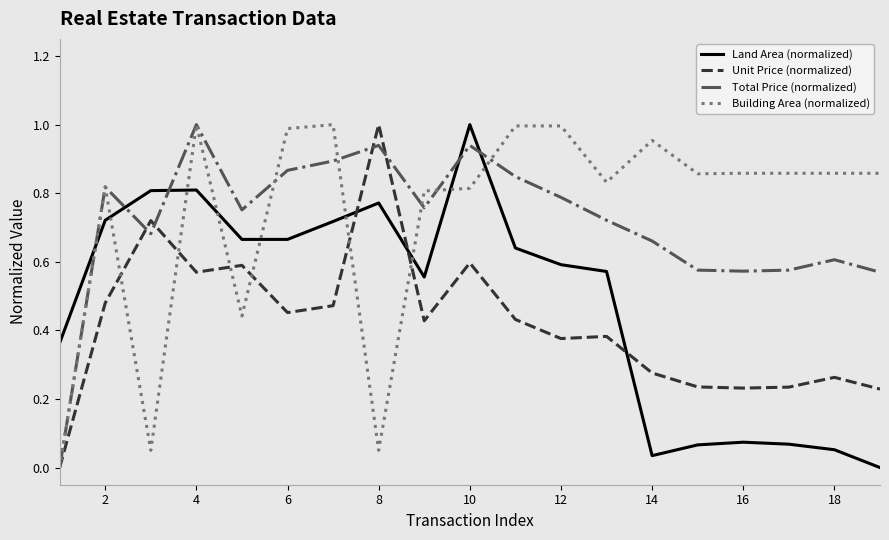

True or false: Building Area (normalized) and Land Area (normalized) cross at least once.

True